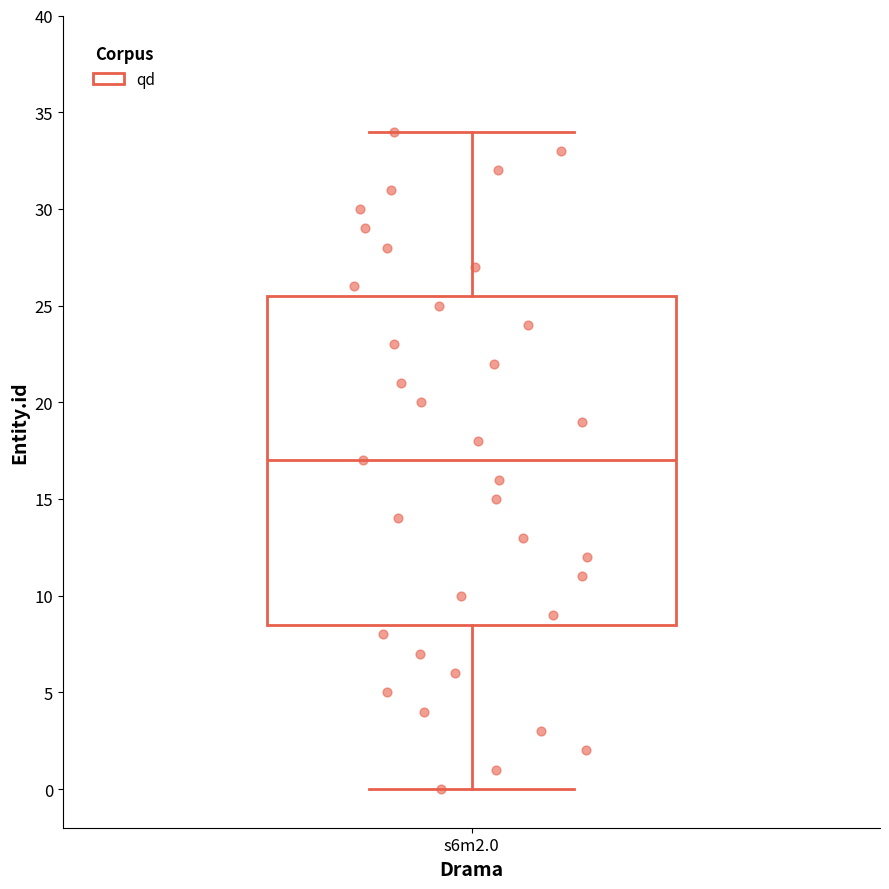

Where does the upper whisker of the box for s6m2.0 end on the y-axis? The values are not printed on the chart, so give them approximately, as read against the axis.

34.0